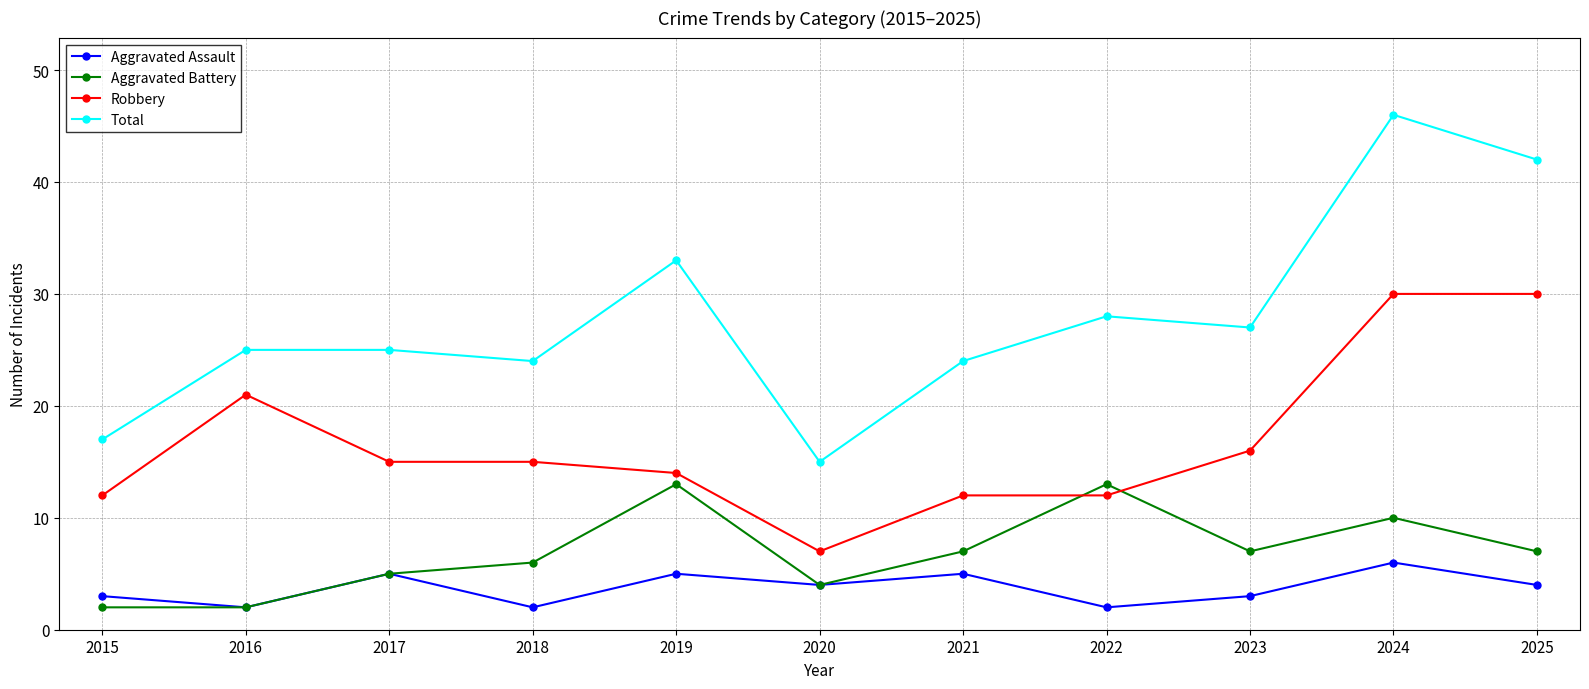

Which series changed the most between 2021 and 2024?

Total